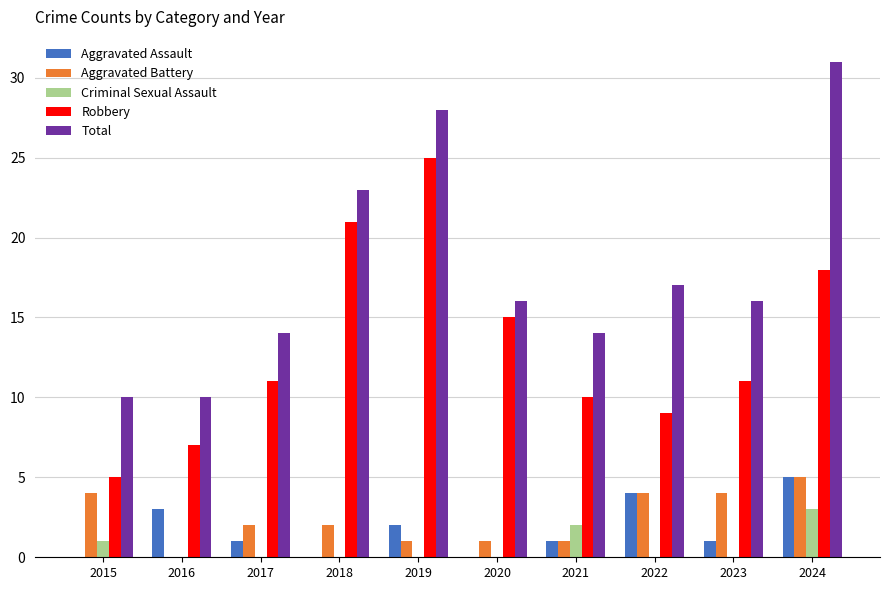

Is the value of Aggravated Battery at 2020 greater than the value of Criminal Sexual Assault at 2020?

Yes